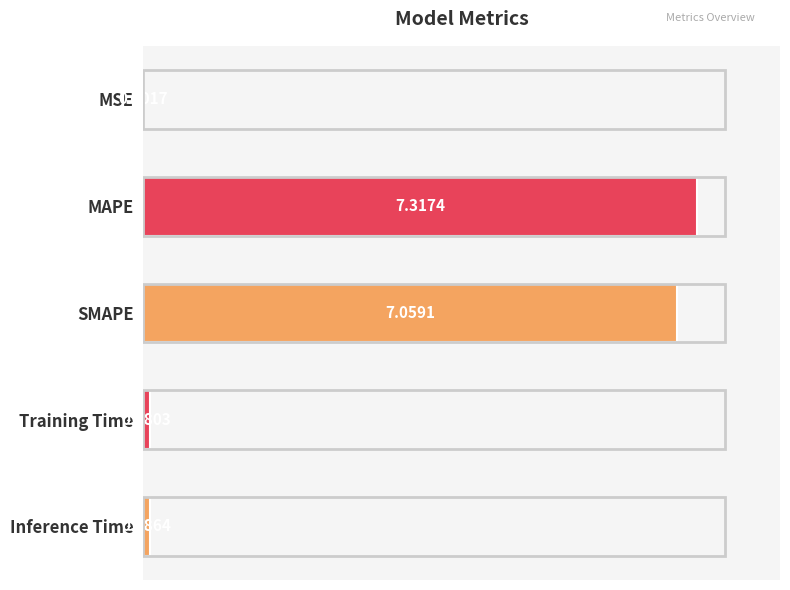

Which has a higher value, Training Time or SMAPE?

SMAPE